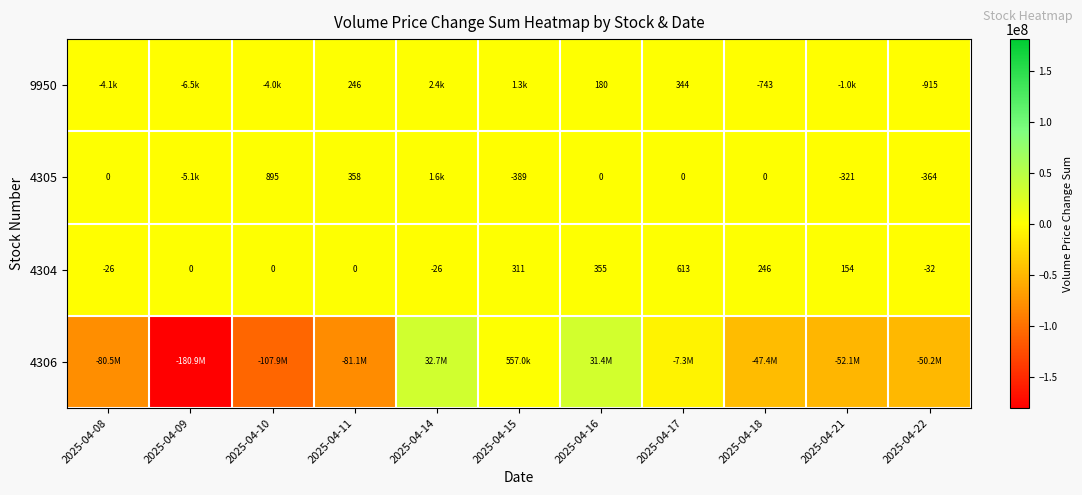

The value of 9950 at 2025-04-22 is -336. True or false?

False